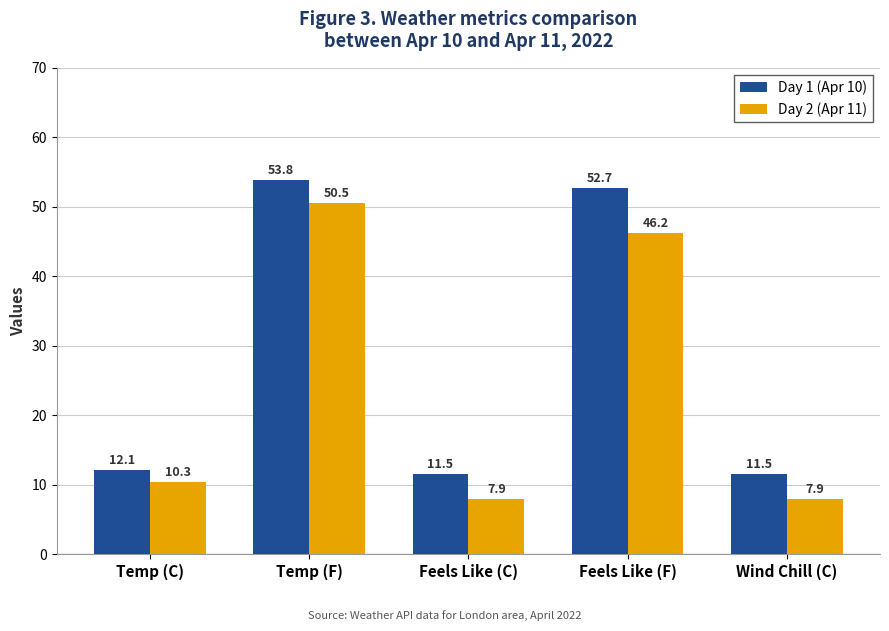

Is it true that Day 2 (Apr 11) equals 7.9 at Feels Like (C)?

True